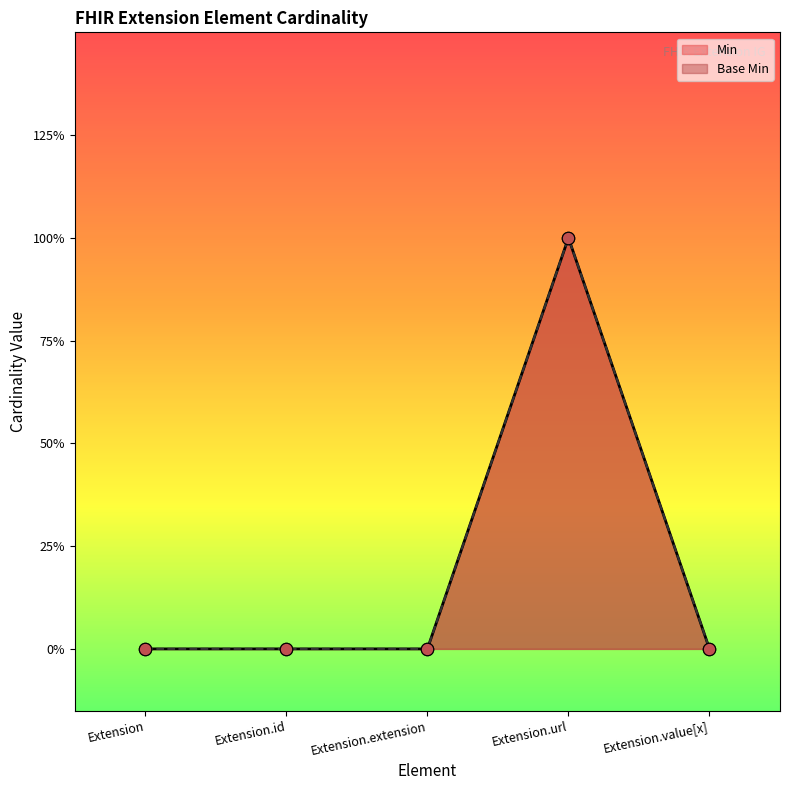

Is the value of Base Min at Extension.value[x] greater than the value of Min at Extension.url?

No